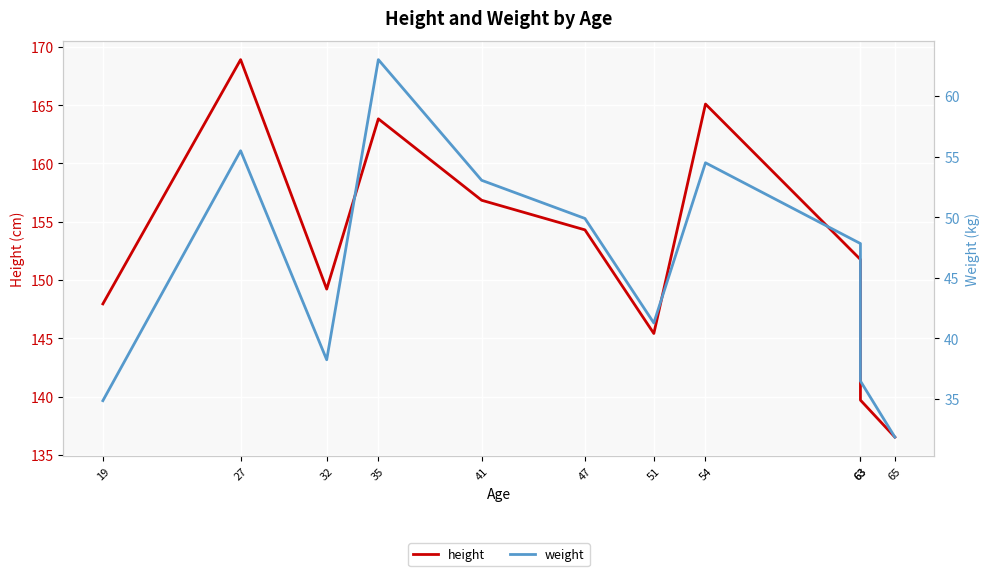

List the labels in order of weight value, smallest first.

65, 19, 63, 32, 51, 63, 47, 41, 54, 27, 35